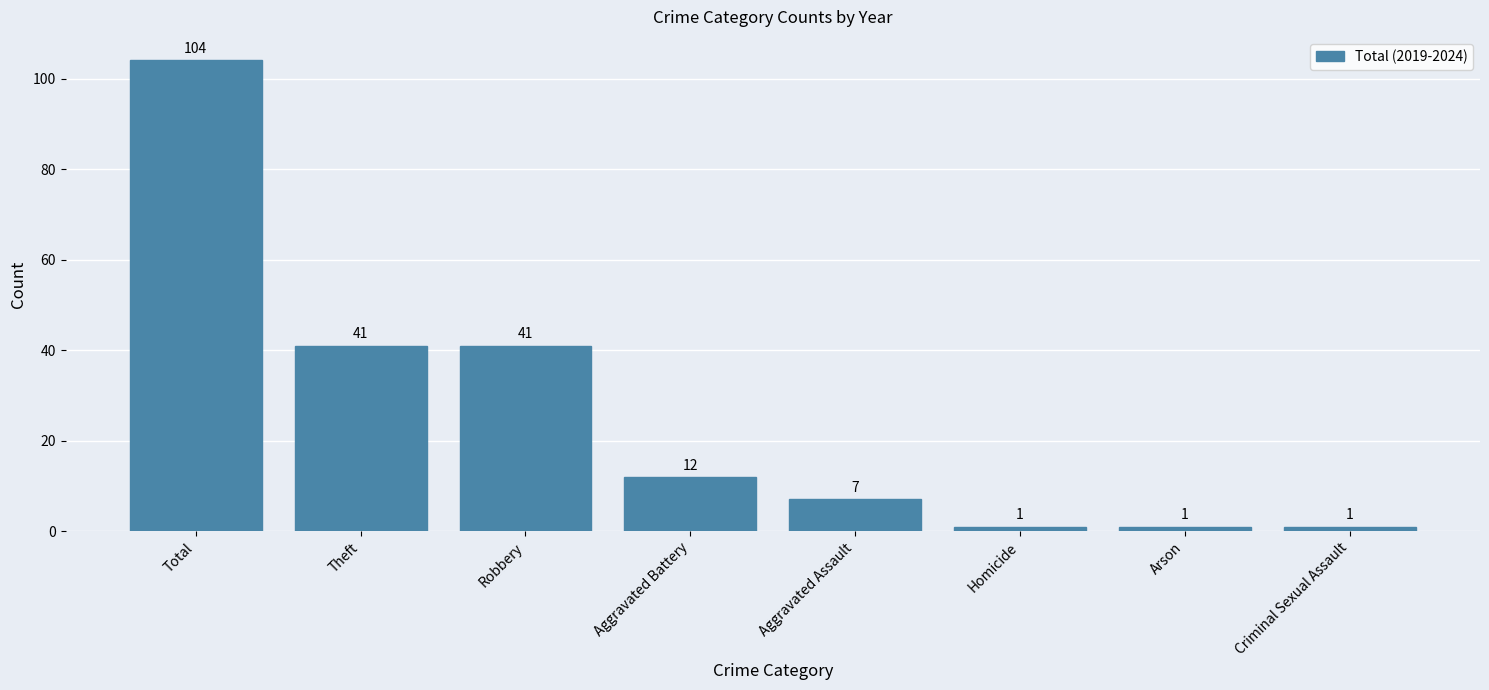

The value at Aggravated Assault is 7. True or false?

True